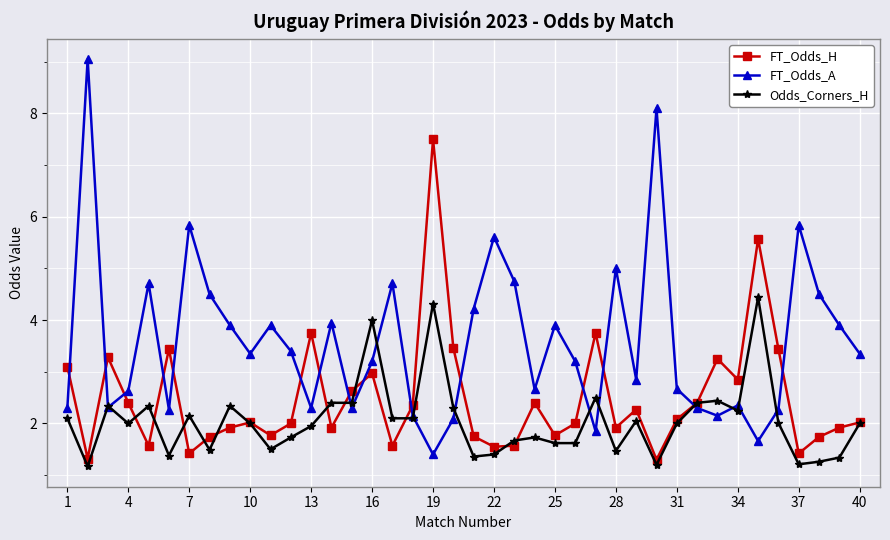

True or false: Odds_Corners_H and FT_Odds_H cross at least once.

True